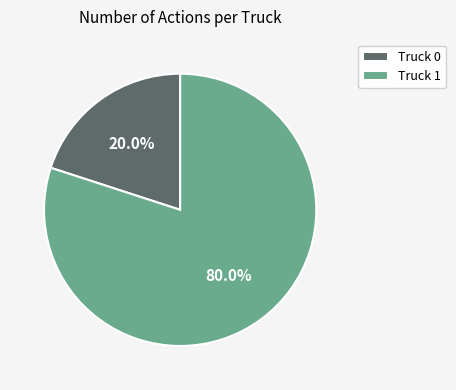

Is the sum of Truck 1 and Truck 0 greater than half?

Yes